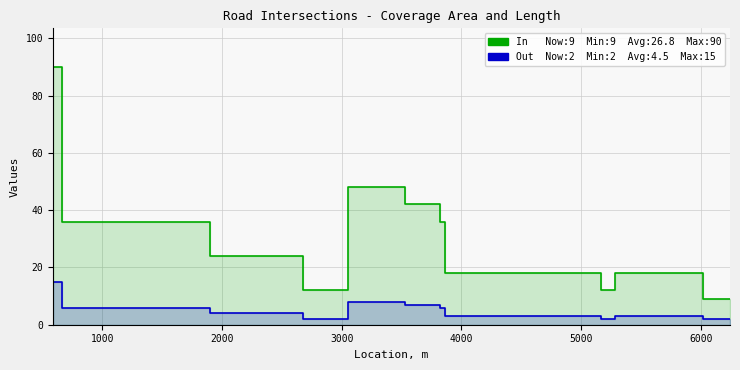

Between 6000 and 12, which series saw the biggest shift?

In